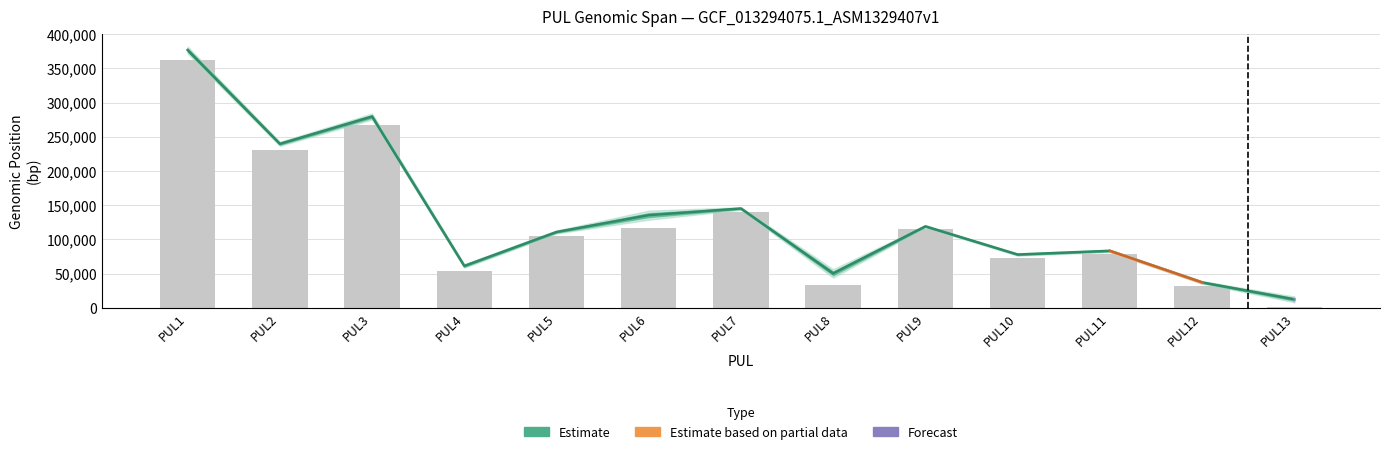

Rank the categories by value from lowest to highest.

PUL13, PUL12, PUL8, PUL4, PUL10, PUL11, PUL5, PUL9, PUL6, PUL7, PUL2, PUL3, PUL1